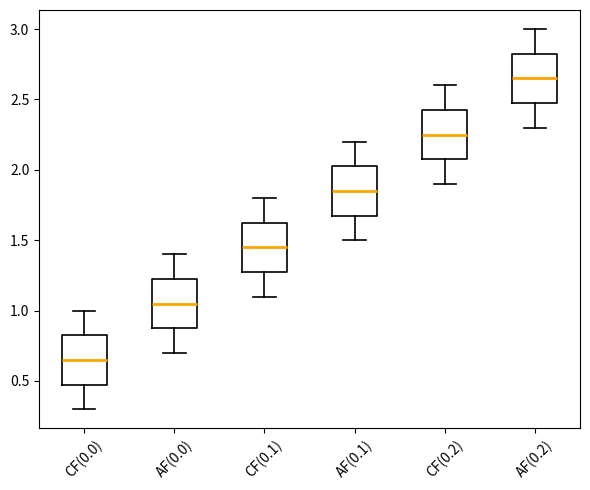

Which box has the lowest median line?

CF(0.0)